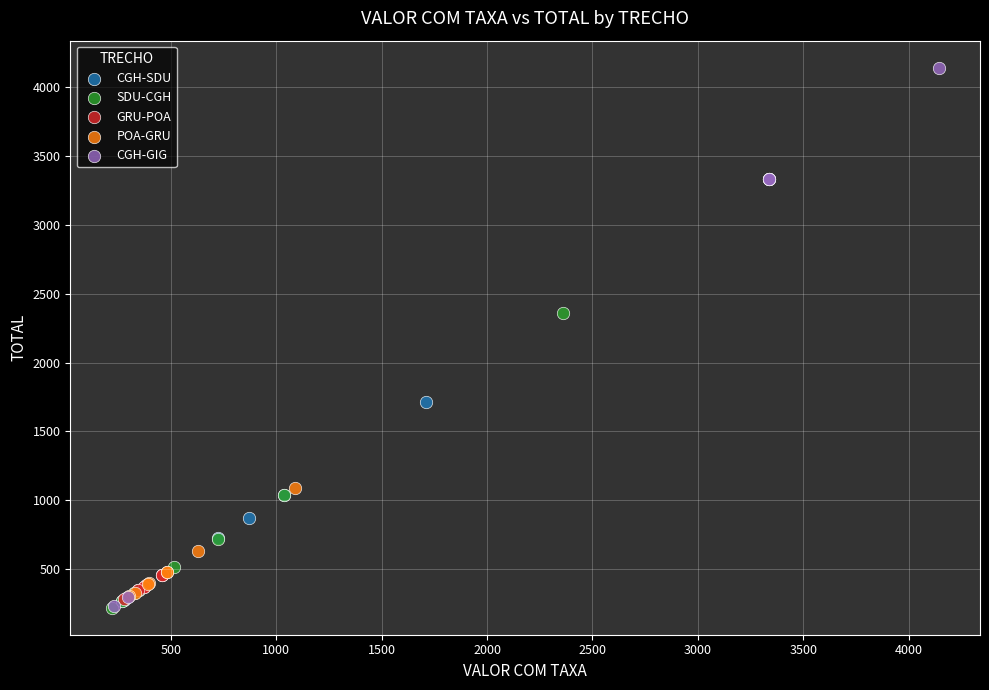

Which series has the widest spread of Y values?

CGH-GIG